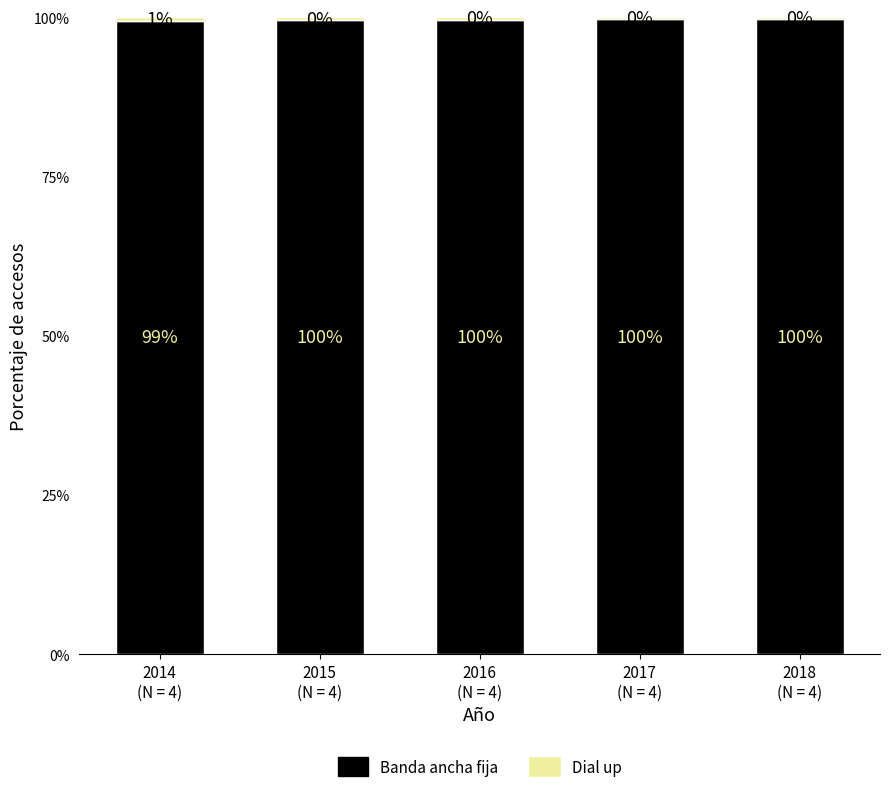

What is the highest value of the Banda ancha fija series?

99.7